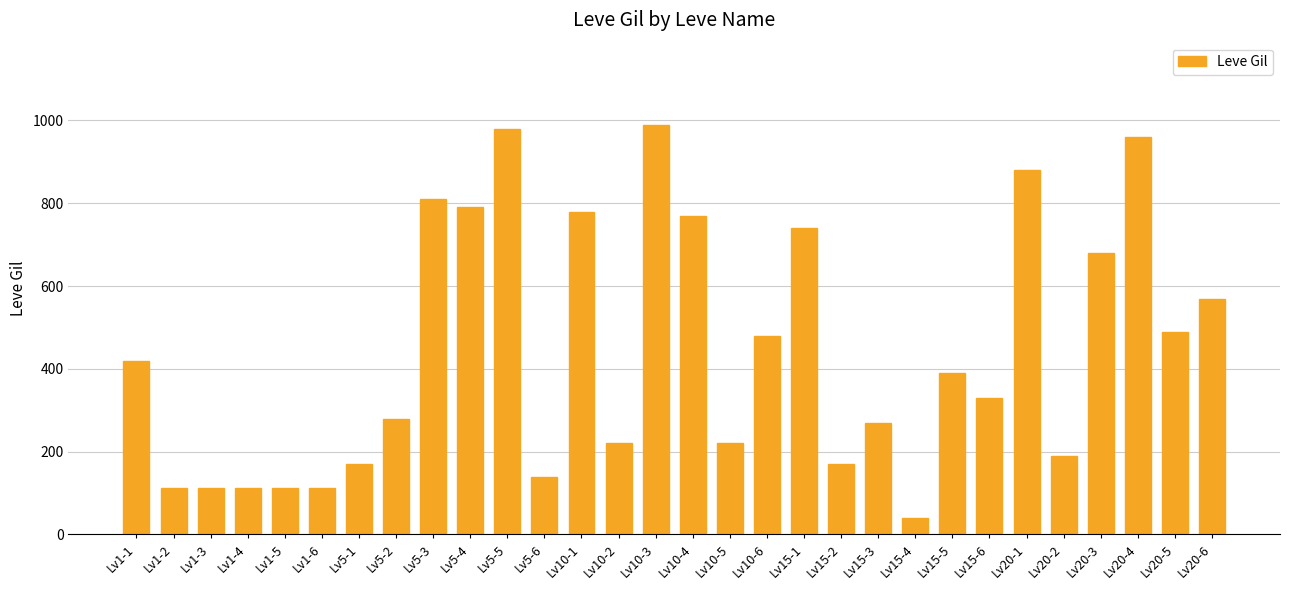

How many distinct data groups are displayed?

1